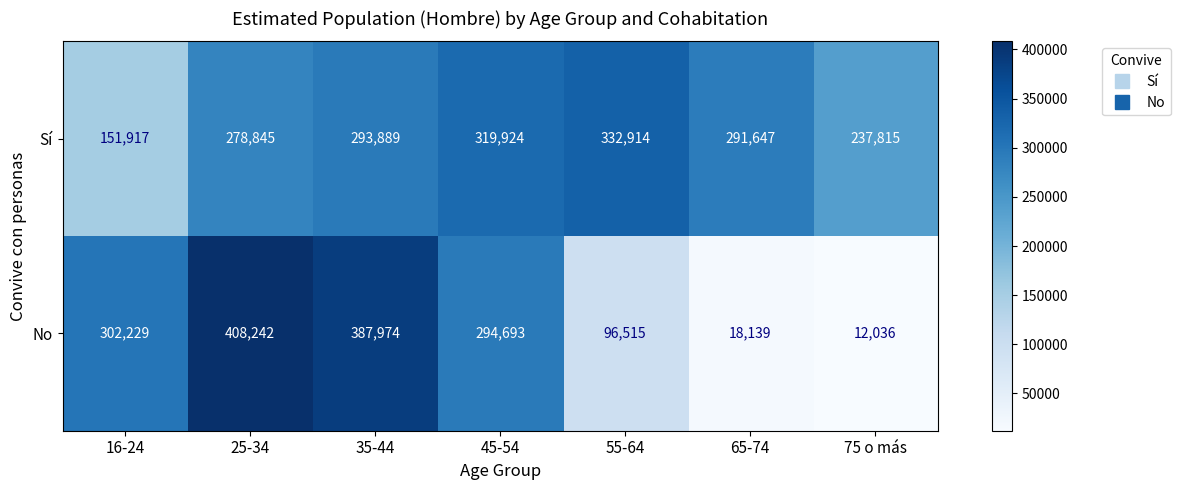

How many distinct data groups are displayed?

2